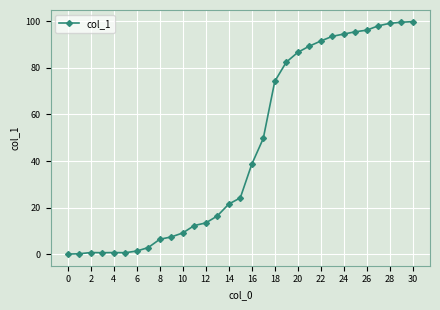

What is the greatest value displayed?

99.9